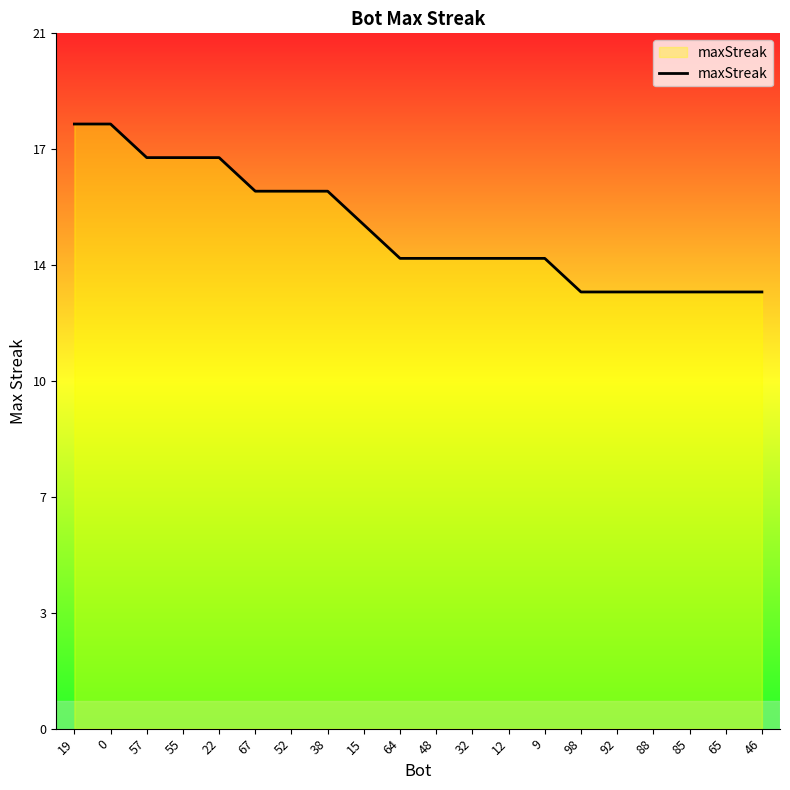

Does the chart display data point markers on the line(s)?

No